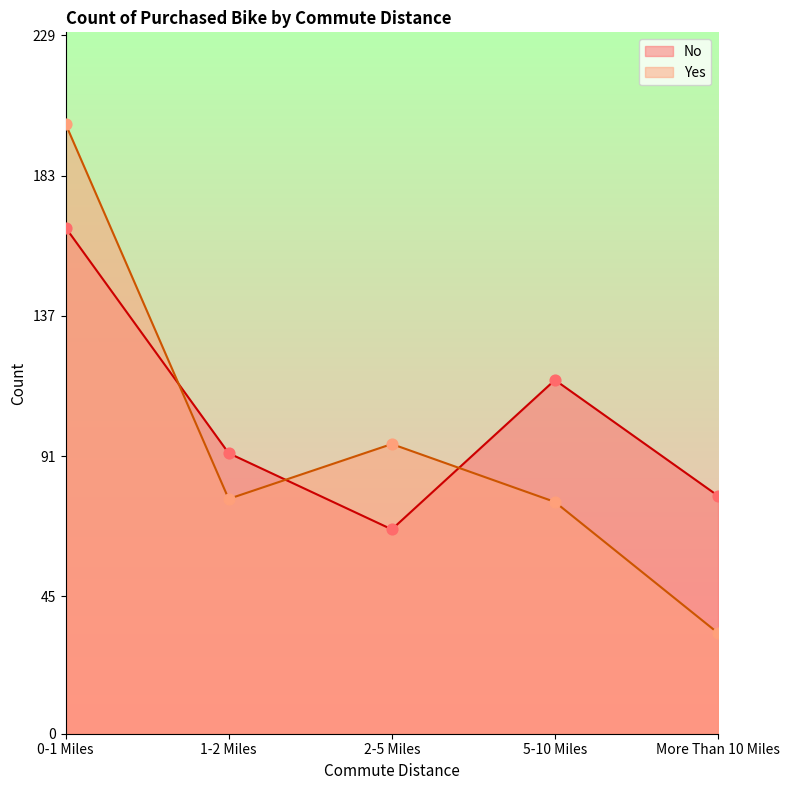

Which series contains the highest Y value?

Yes